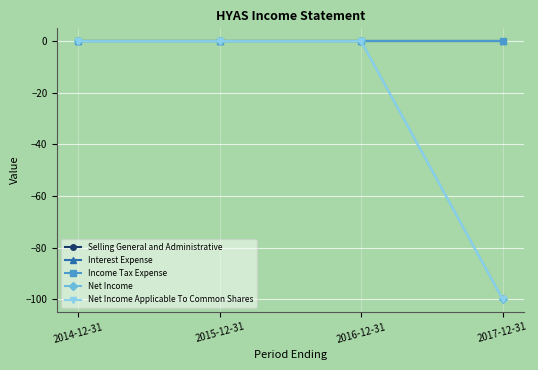

True or false: Selling General and Administrative and Net Income Applicable To Common Shares intersect in this chart.

False